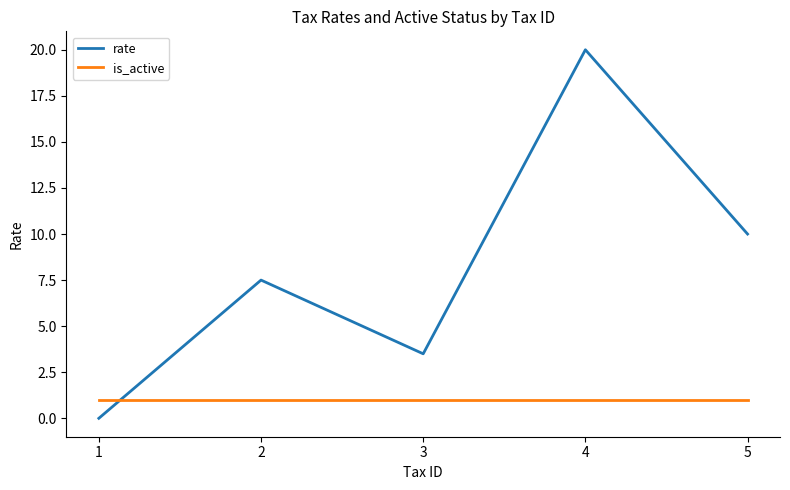

What is the sum of the rate values at 3 and 4?

23.5